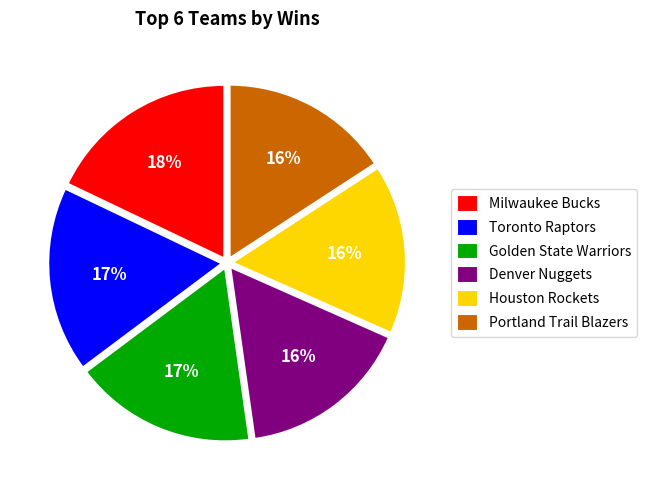

Combined, do Golden State Warriors and Milwaukee Bucks account for over 50%?

No